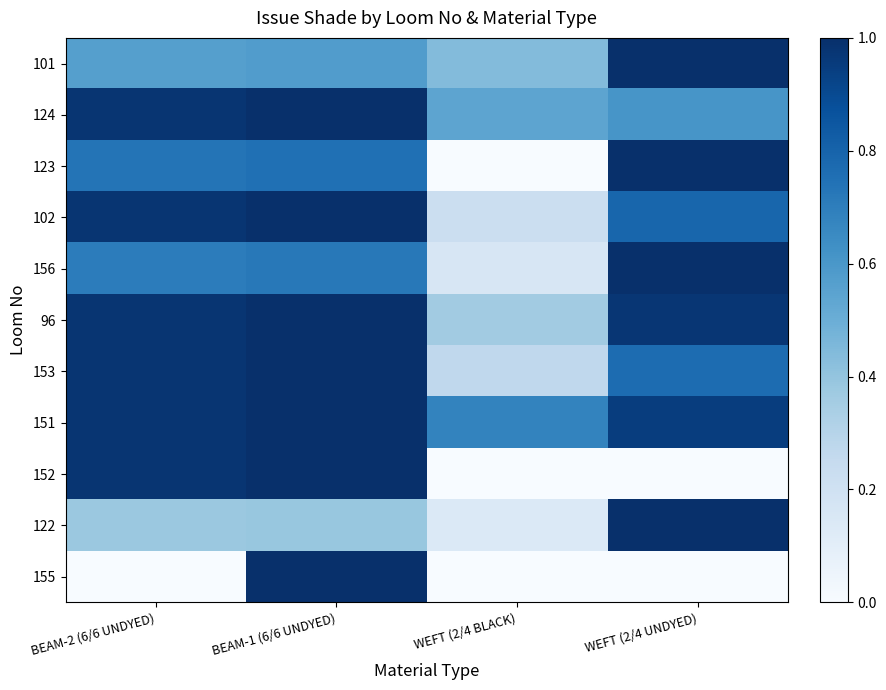

Which label corresponds to the largest value in the chart?

WEFT (2/4 UNDYED)